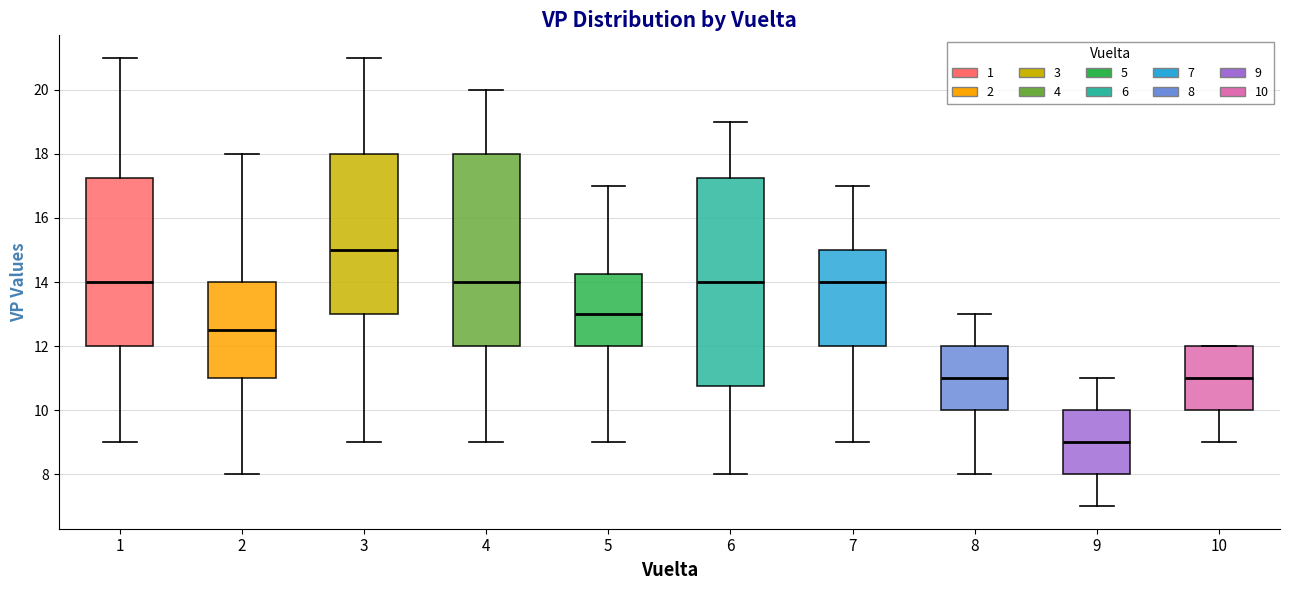

Reading left to right, transcribe this box plot: for each box, give where its median line is, the range the box spans, and where its two whiskers end, as read against the y-axis. The values are not printed on the chart, so give them approximately, as read against the axis.

1: median 14.0, box 12.0 to 17.2, whiskers 9.0 to 21.0
2: median 12.6, box 11.0 to 14.0, whiskers 8.0 to 18.0
3: median 15.0, box 13.0 to 18.0, whiskers 9.0 to 21.0
4: median 14.0, box 12.0 to 18.0, whiskers 9.0 to 20.0
5: median 13.0, box 12.0 to 14.2, whiskers 9.0 to 17.0
6: median 14.0, box 10.8 to 17.2, whiskers 8.0 to 19.0
7: median 14.0, box 12.0 to 15.0, whiskers 9.0 to 17.0
8: median 11.0, box 10.0 to 12.0, whiskers 8.0 to 13.0
9: median 9.0, box 8.0 to 10.0, whiskers 7.0 to 11.0
10: median 11.0, box 10.0 to 12.0, whiskers 9.0 to 12.0